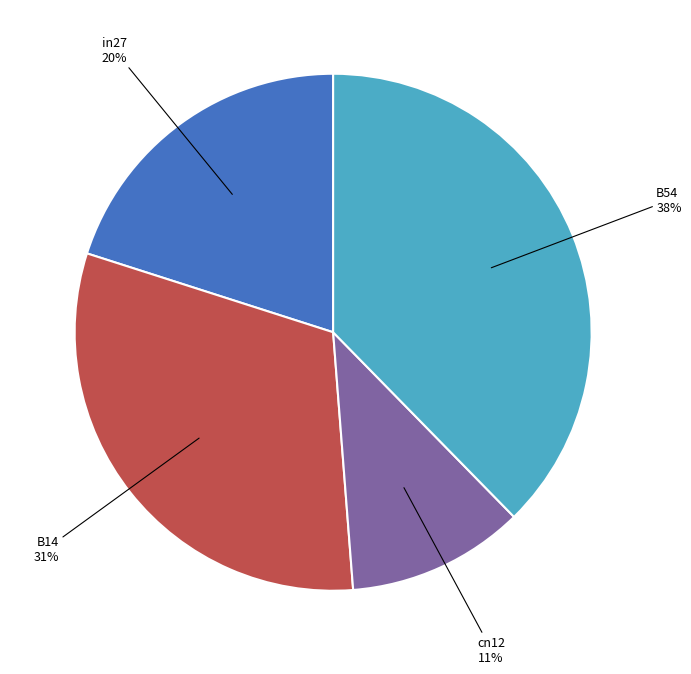

Does any single category account for the majority?

No